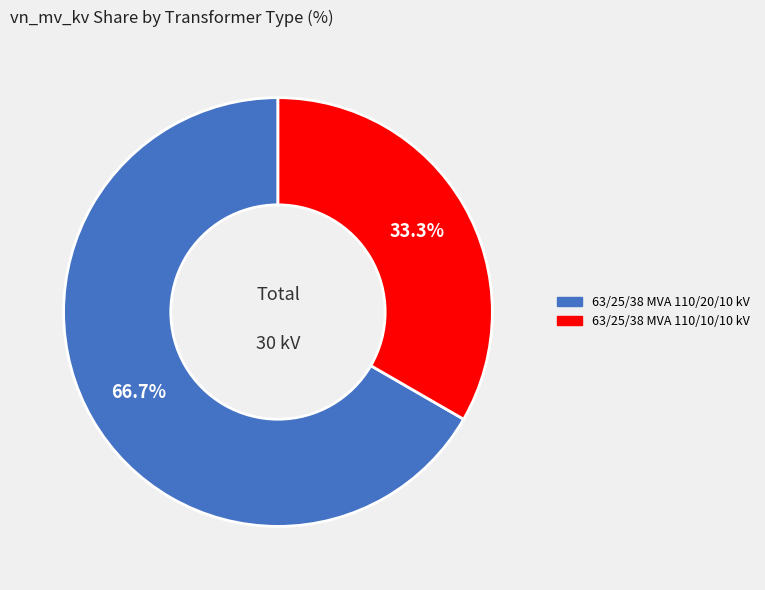

What is the ratio of the value at 63/25/38 MVA 110/20/10 kV to the value at 63/25/38 MVA 110/10/10 kV?

2.0